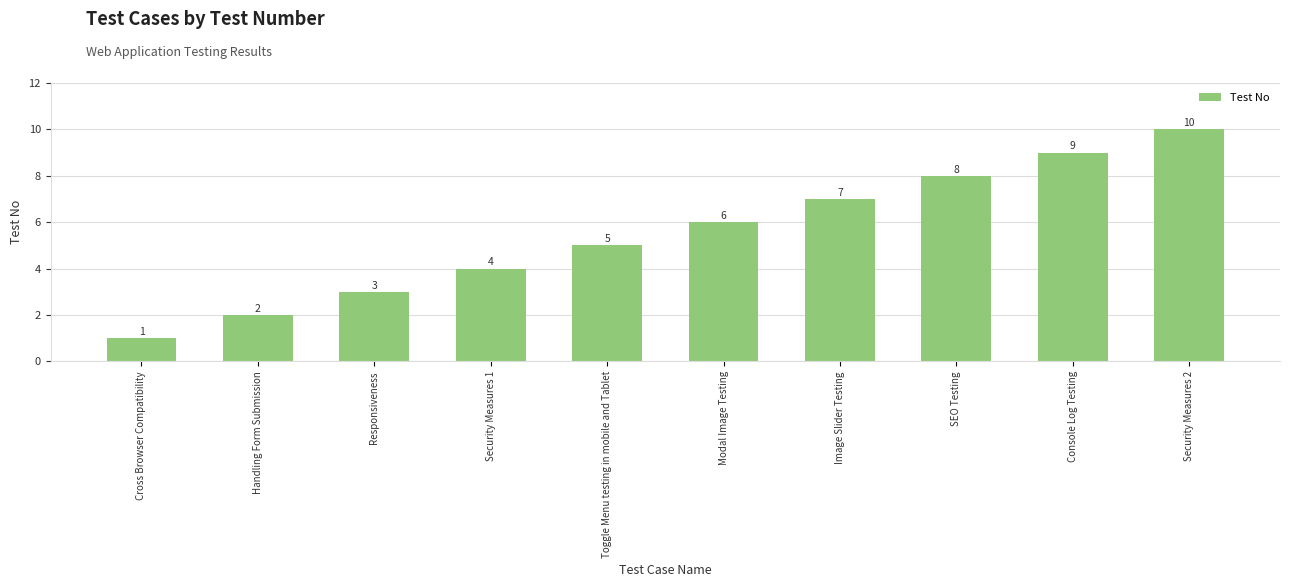

Where is the data nearest to the value 5?

Toggle Menu testing in mobile and Tablet